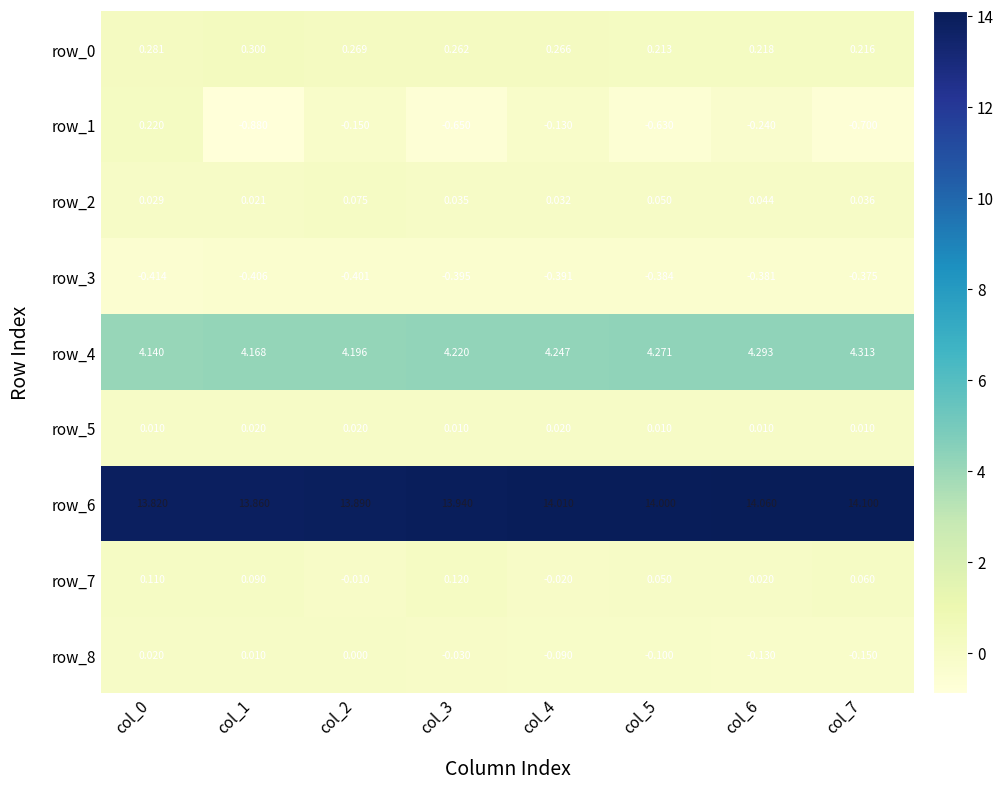

Is the value of row_3 at col_4 greater than the value of row_1 at col_3?

Yes